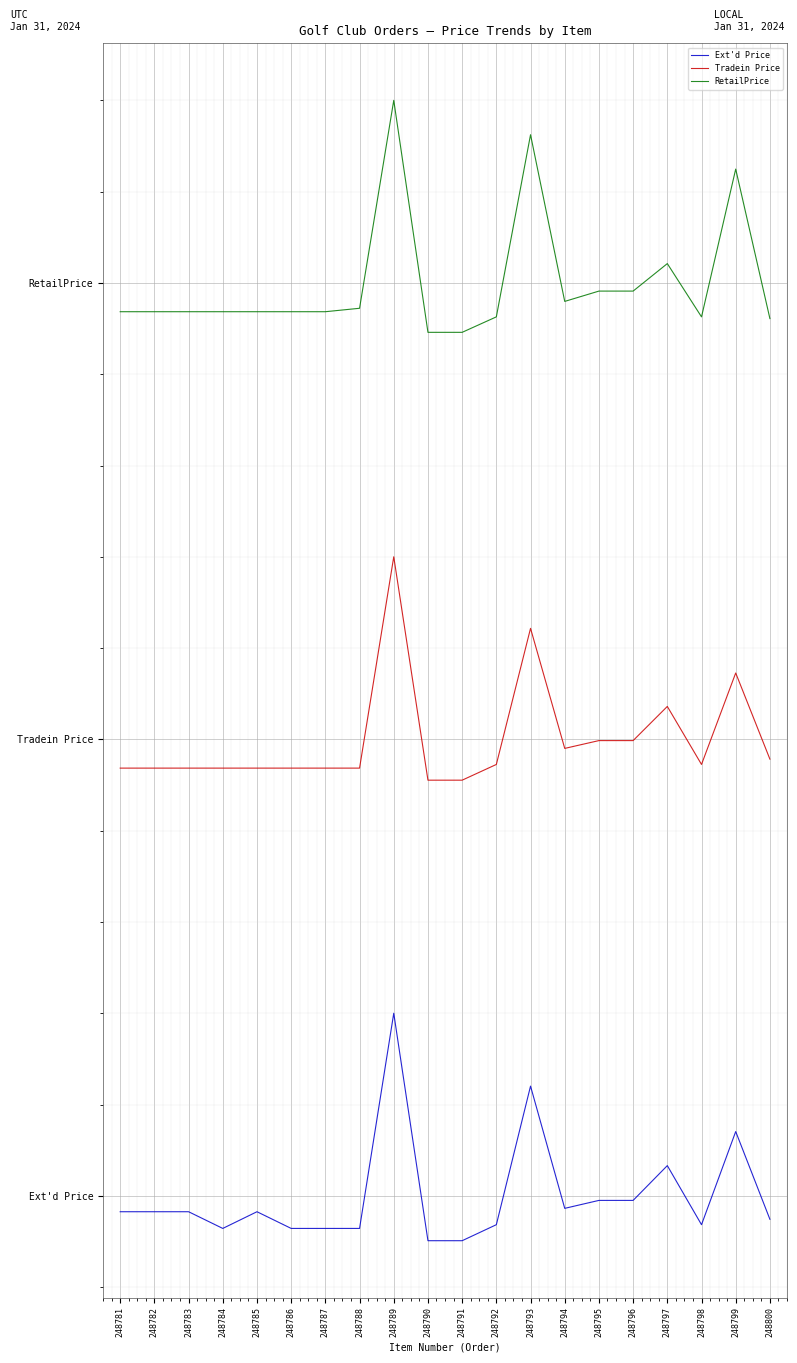

Rank the series by their maximum value, from highest to lowest.

RetailPrice, Tradein Price, Ext'd Price